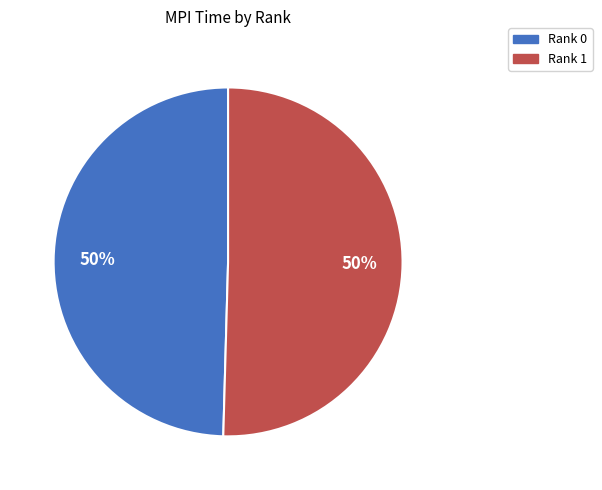

Approximately how many times larger is the value at Rank 1 compared to Rank 0?

1.0